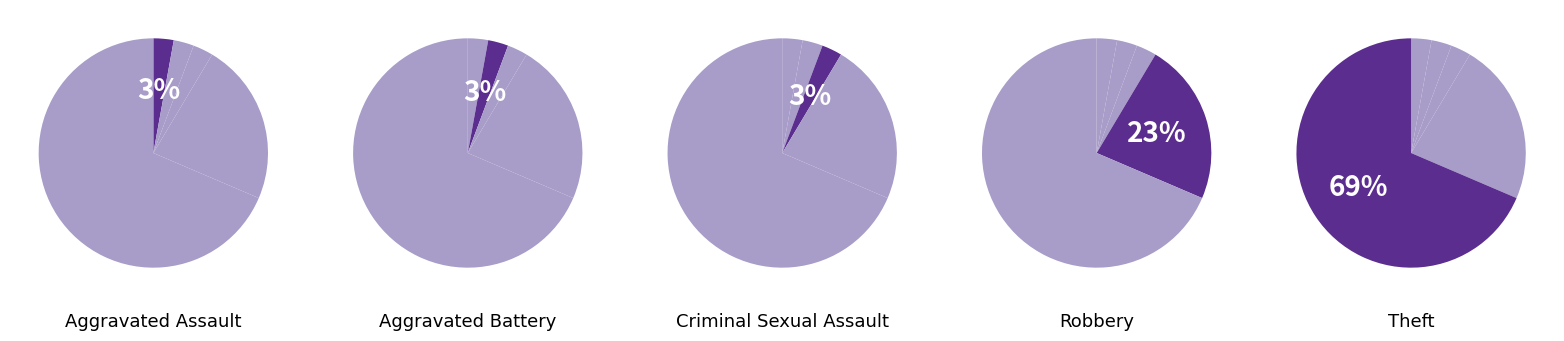

Is it true that Criminal Sexual Assault is 1% of the pie?

False